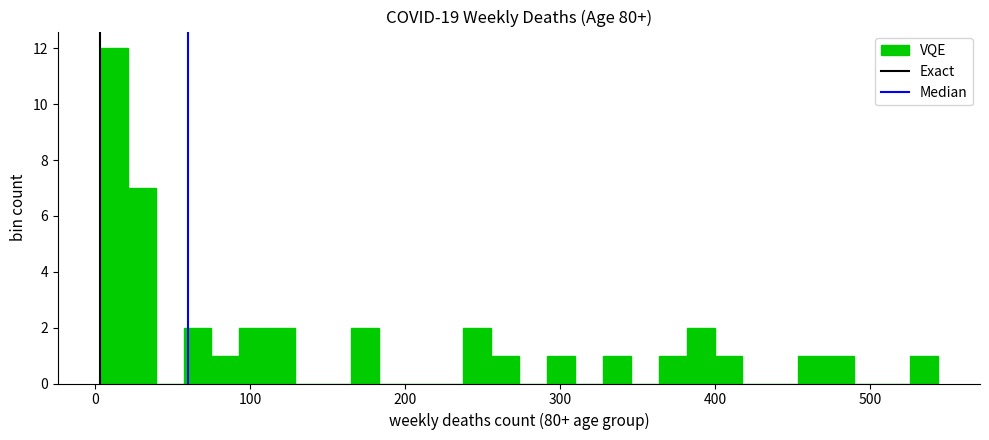

Around what value on the x-axis is the tallest bar? Give the approximate position of its centre, as read against the axis.

10